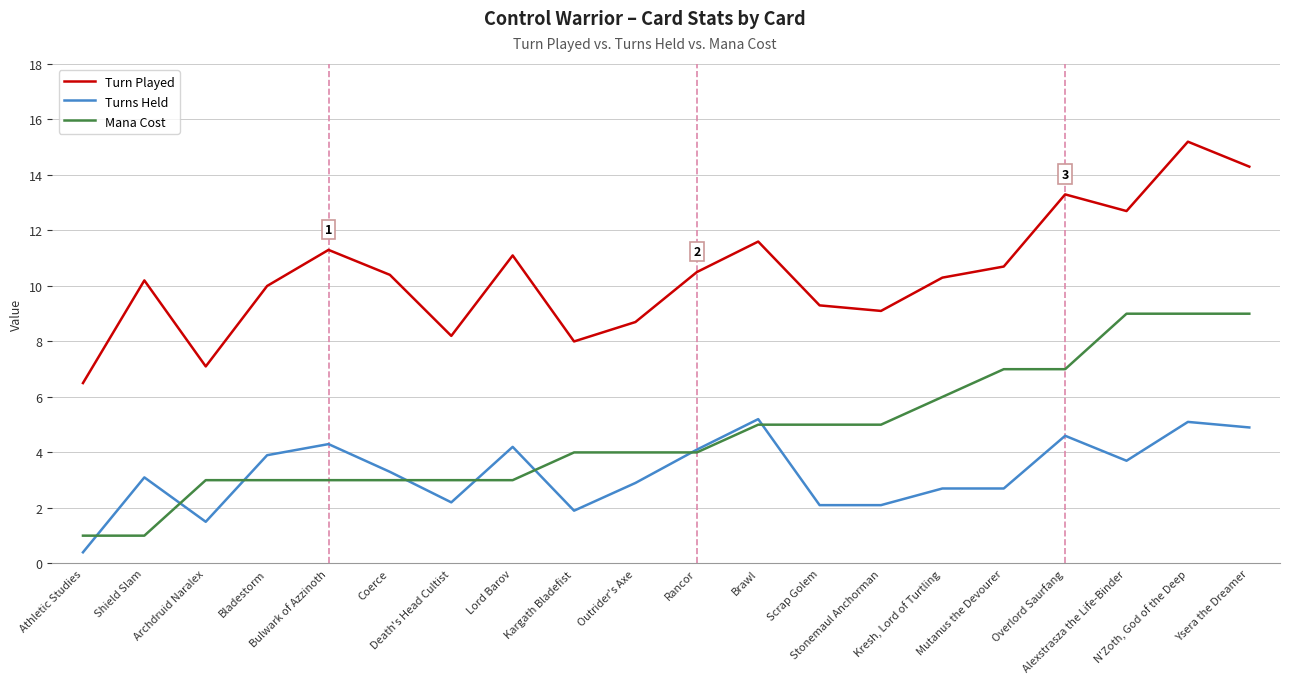

What is the sum of all Turns Held values?

64.9